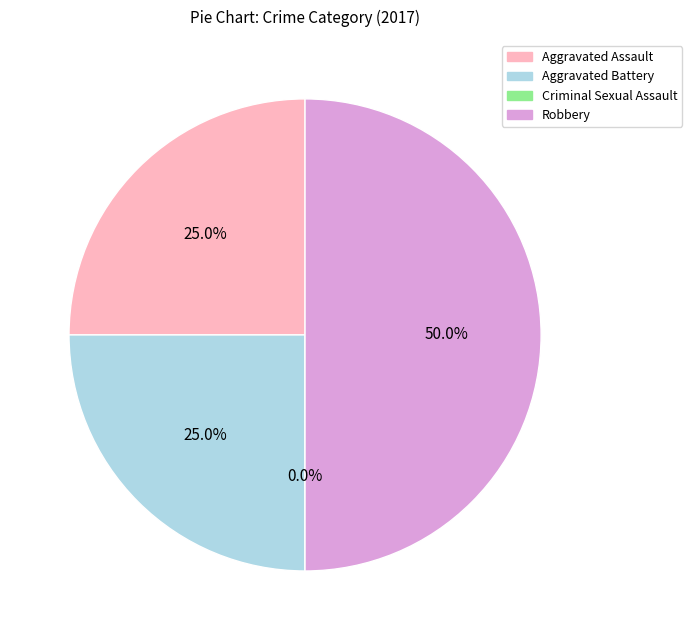

How many slices are in this pie chart?

4